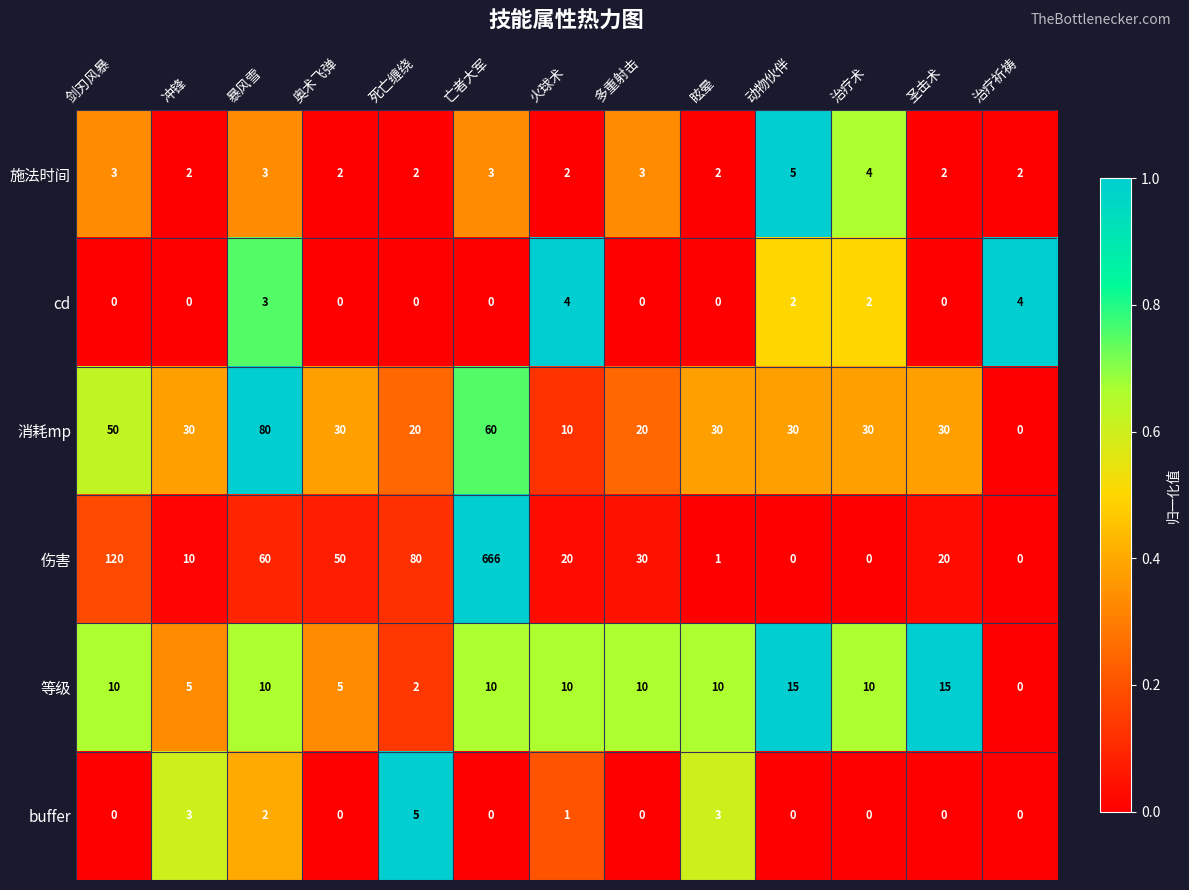

What is the total value across all series at 眩晕?

46